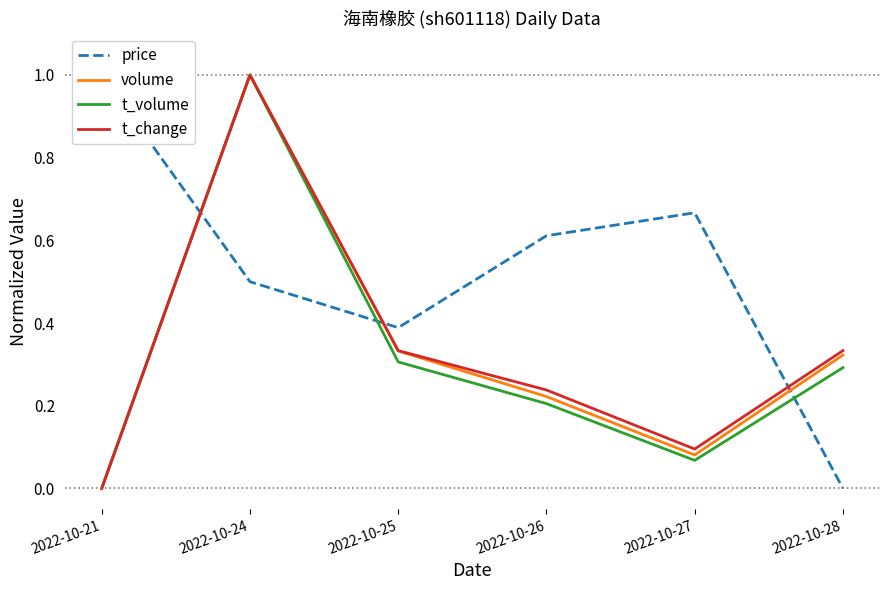

What is the difference between the maximum and minimum values in the t_change series?

1.0